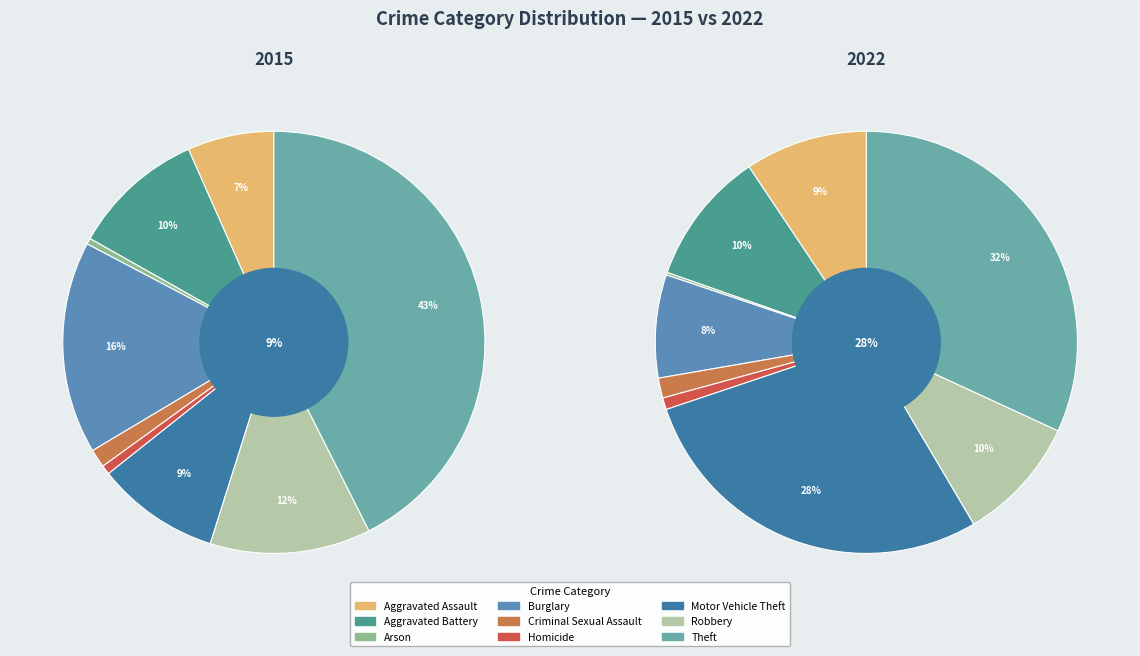

Rank the series at 6 from highest to lowest value.

values_2022, values_2015